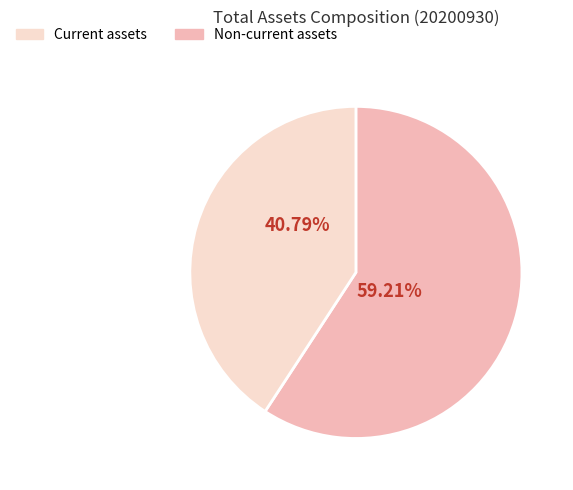

Which category has the biggest portion of the pie?

Current assets